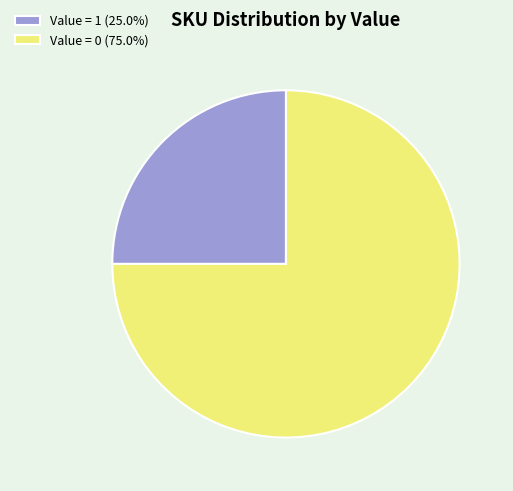

Is there a majority slice in this chart?

Yes